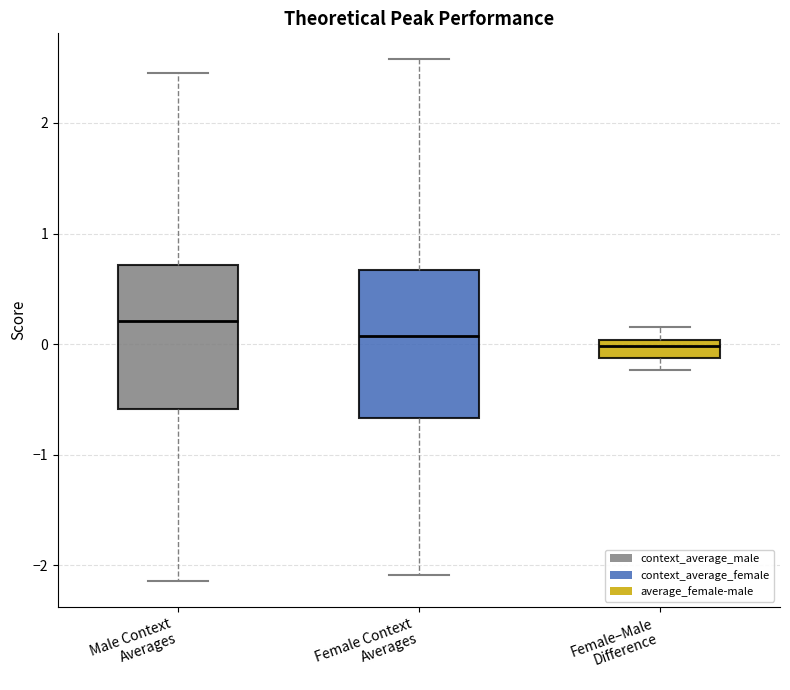

Where does the lower whisker of the box for Male Context Averages end on the y-axis? The values are not printed on the chart, so give them approximately, as read against the axis.

-2.1